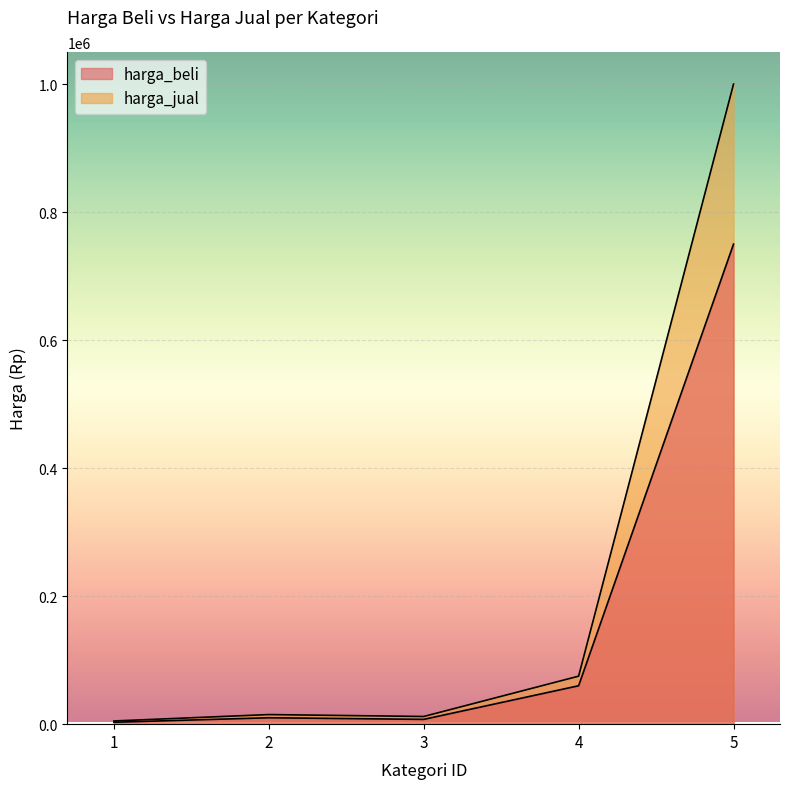

What is the total value across all series at 3?

19500